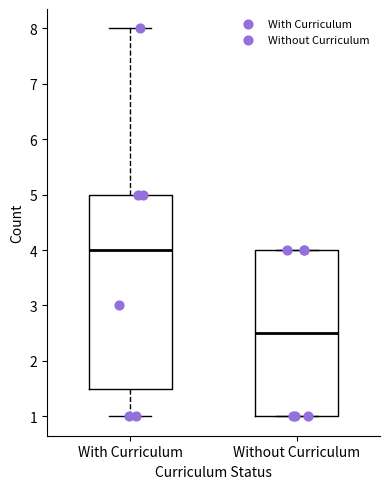

Reading left to right, transcribe this box plot: for each box, give where its median line is, the range the box spans, and where its two whiskers end, as read against the y-axis. The values are not printed on the chart, so give them approximately, as read against the axis.

With Curriculum: median 4.0, box 1.5 to 5.0, whiskers 1.0 to 8.0
Without Curriculum: median 2.5, box 1.0 to 4.0, whiskers 1.0 to 4.0